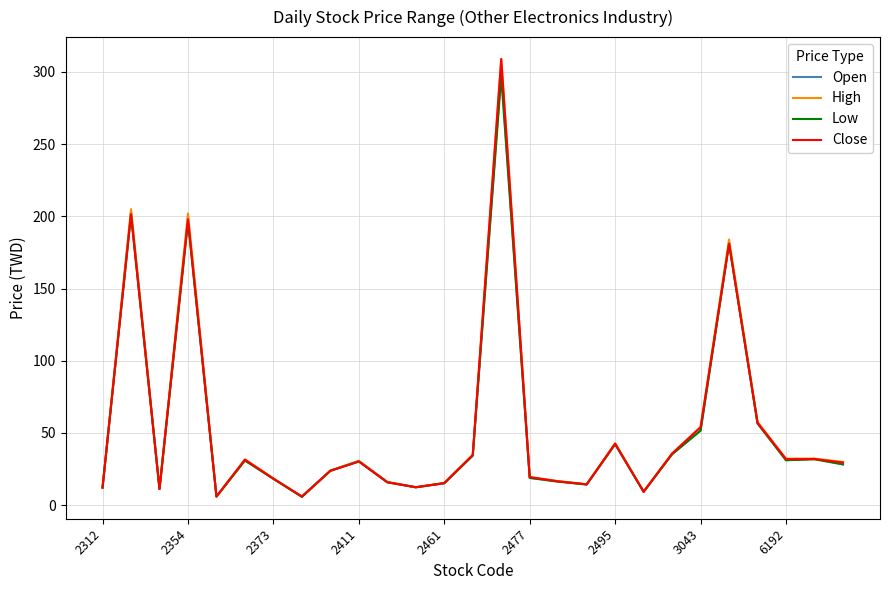

What is the maximum value shown in the chart?

309.0